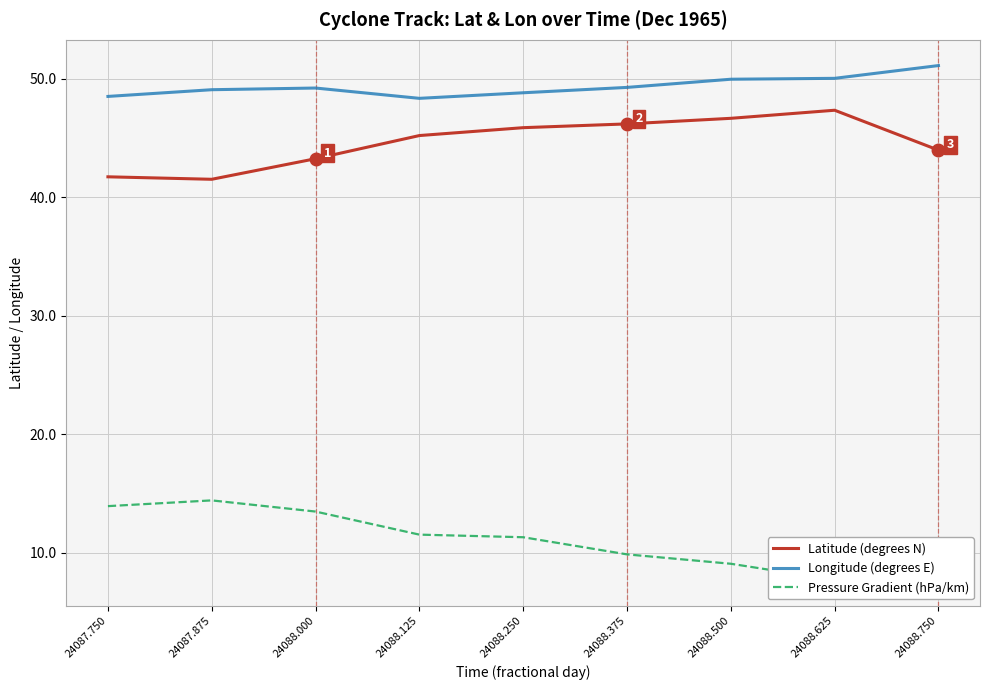

How many lines are shown in the chart?

3